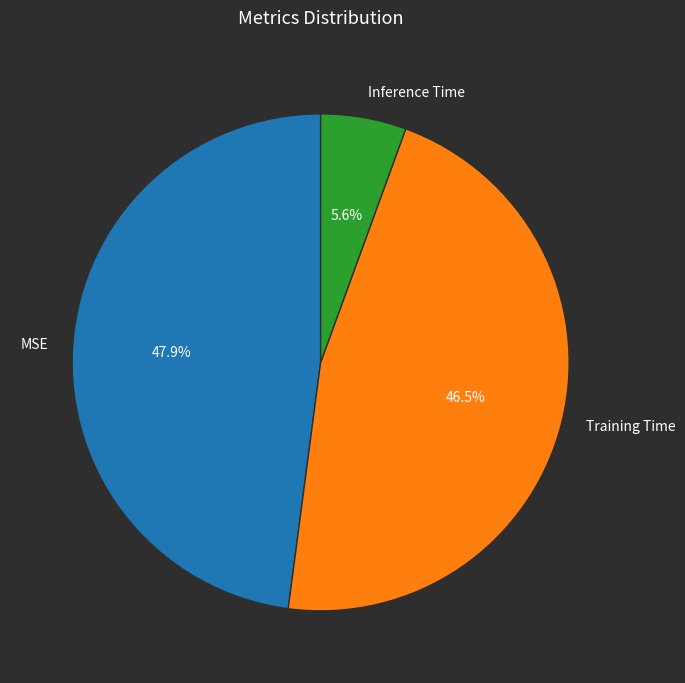

Is MSE the majority of the pie?

No